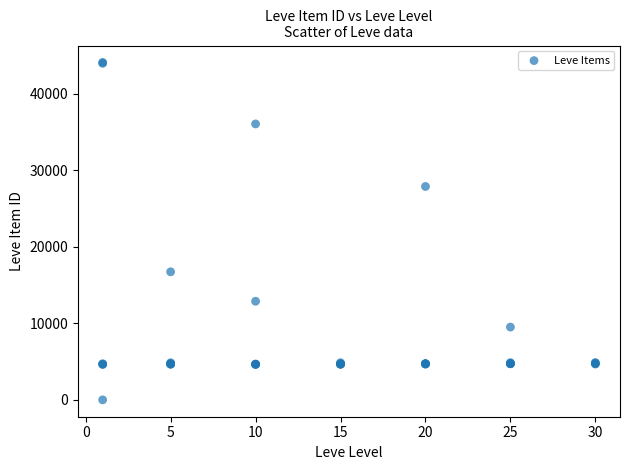

What Y value in the scatter plot is closest to 22050?

16734